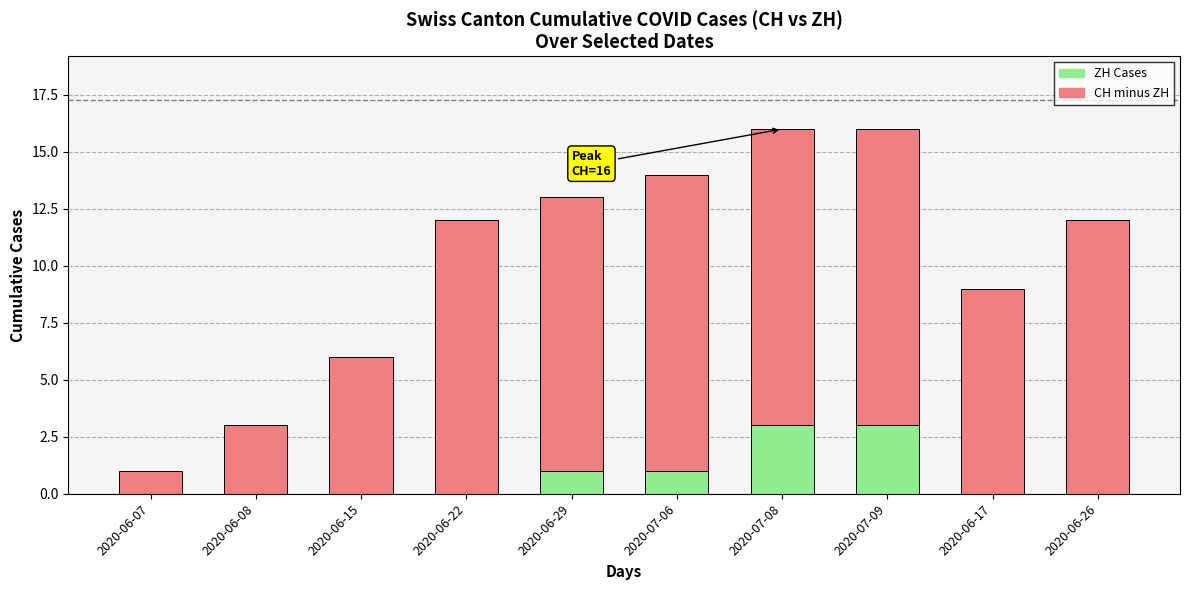

What is the total value across all series at 2020-06-08?

3